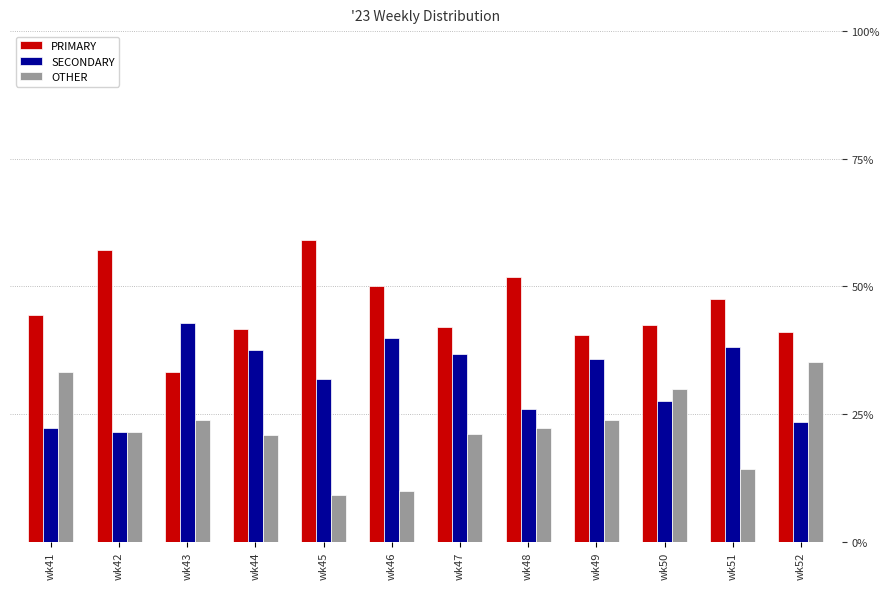

What is the approximate value of OTHER at wk50?

30.0